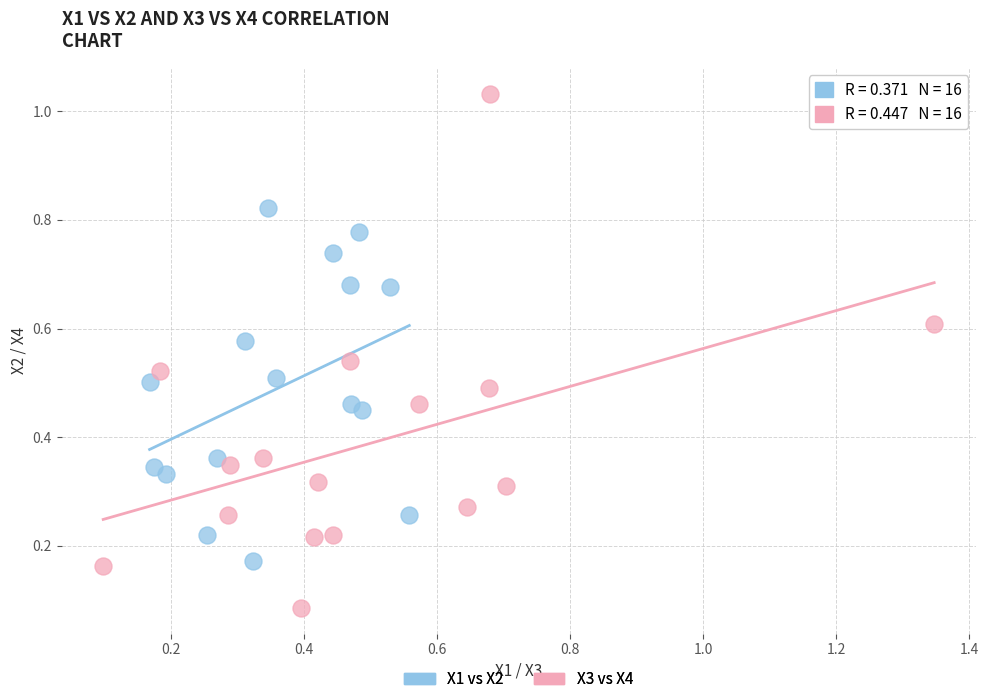

Which series reaches the minimum Y coordinate?

X3 vs X4